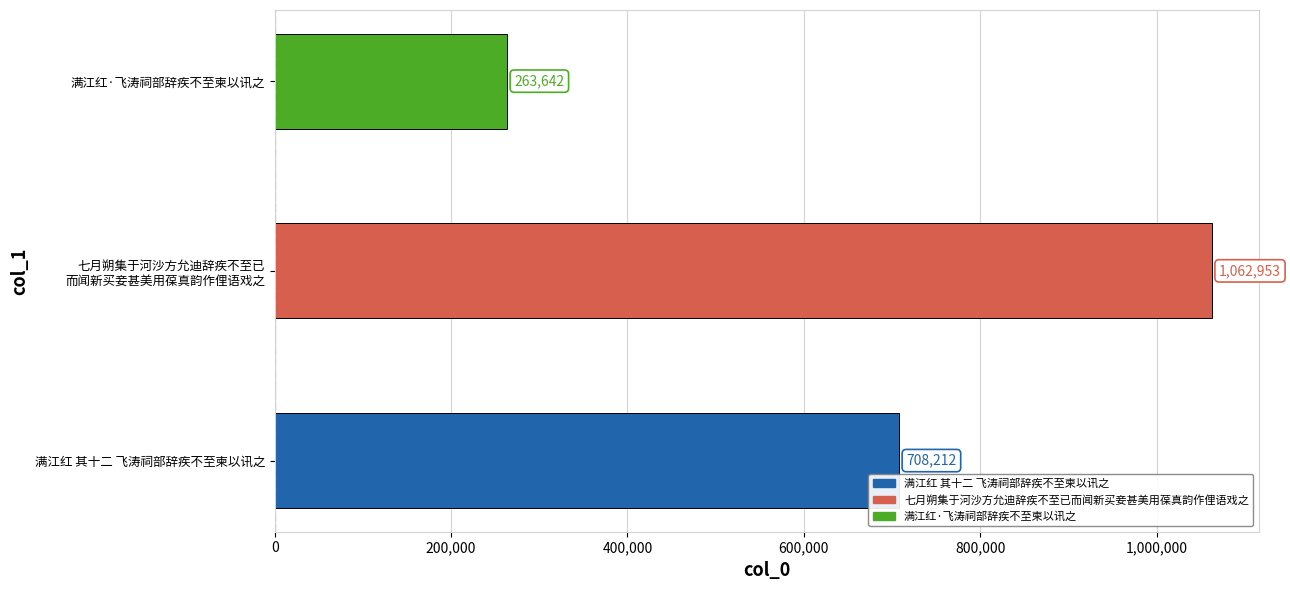

Where is the data nearest to the value 663297?

满江红 其十二 飞涛祠部辞疾不至柬以讯之